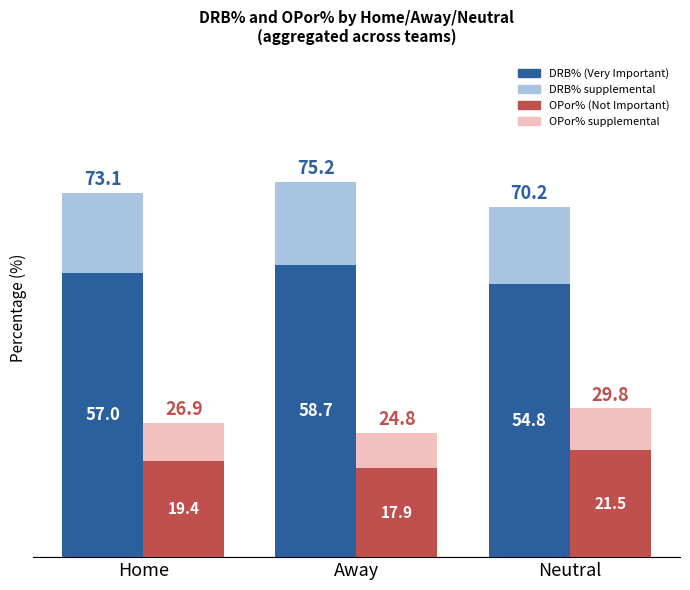

What is the maximum value shown in the chart?

75.2